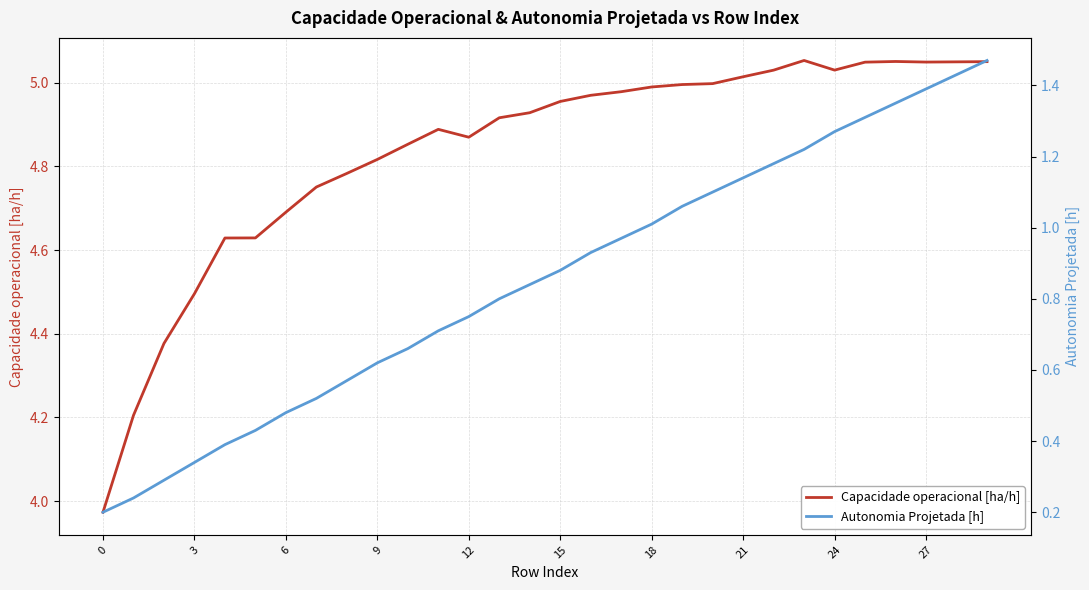

What is the lowest value of the Autonomia Projetada [h] series?

0.2